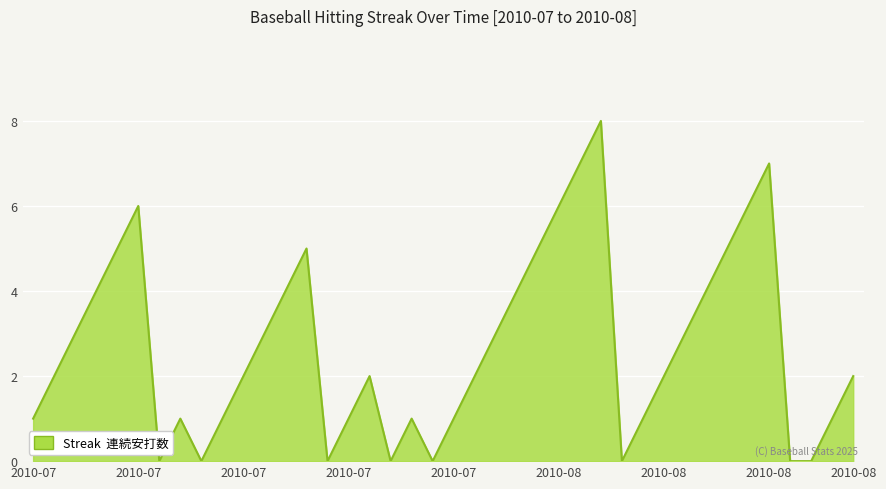

What is the difference between the maximum and minimum values?

8